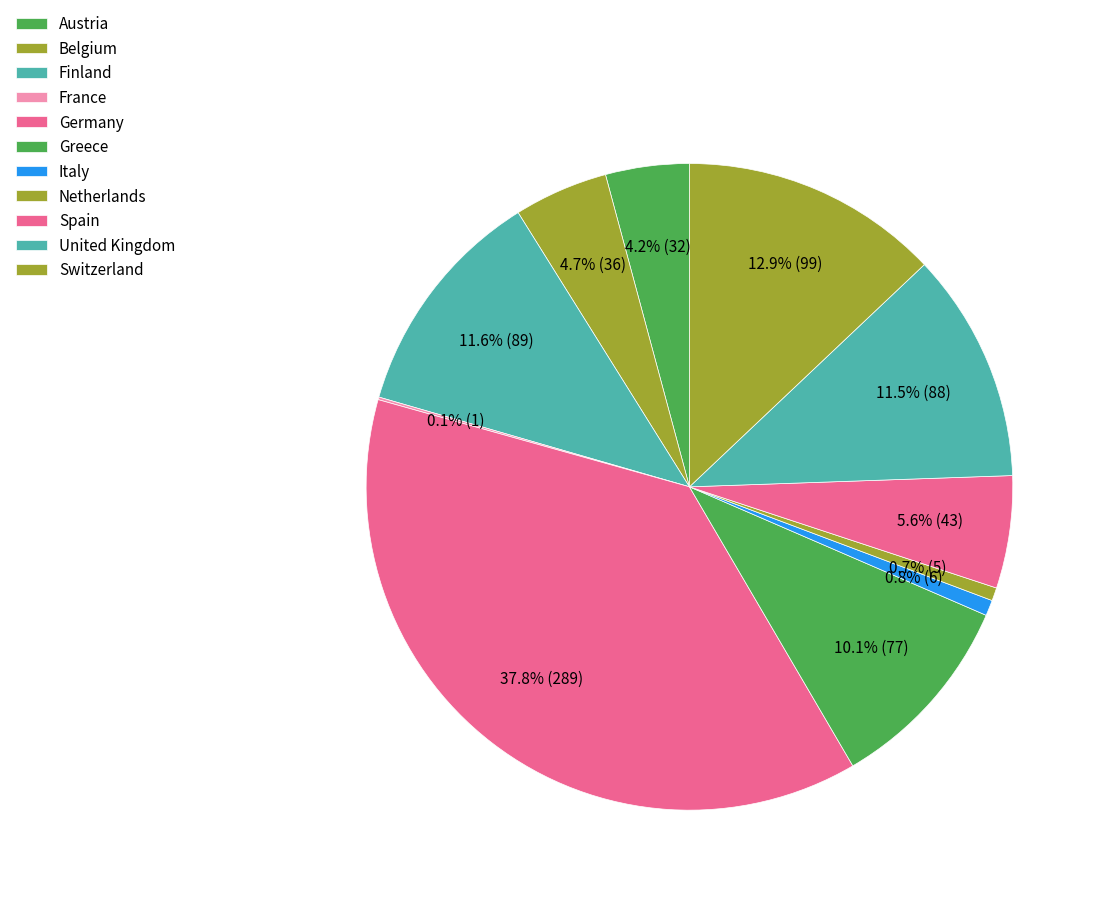

Is there a majority slice in this chart?

No